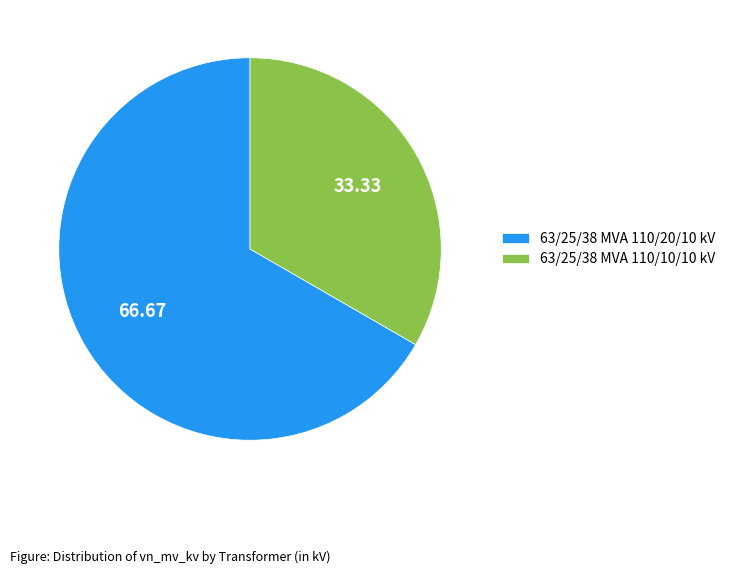

Is there a majority slice in this chart?

Yes